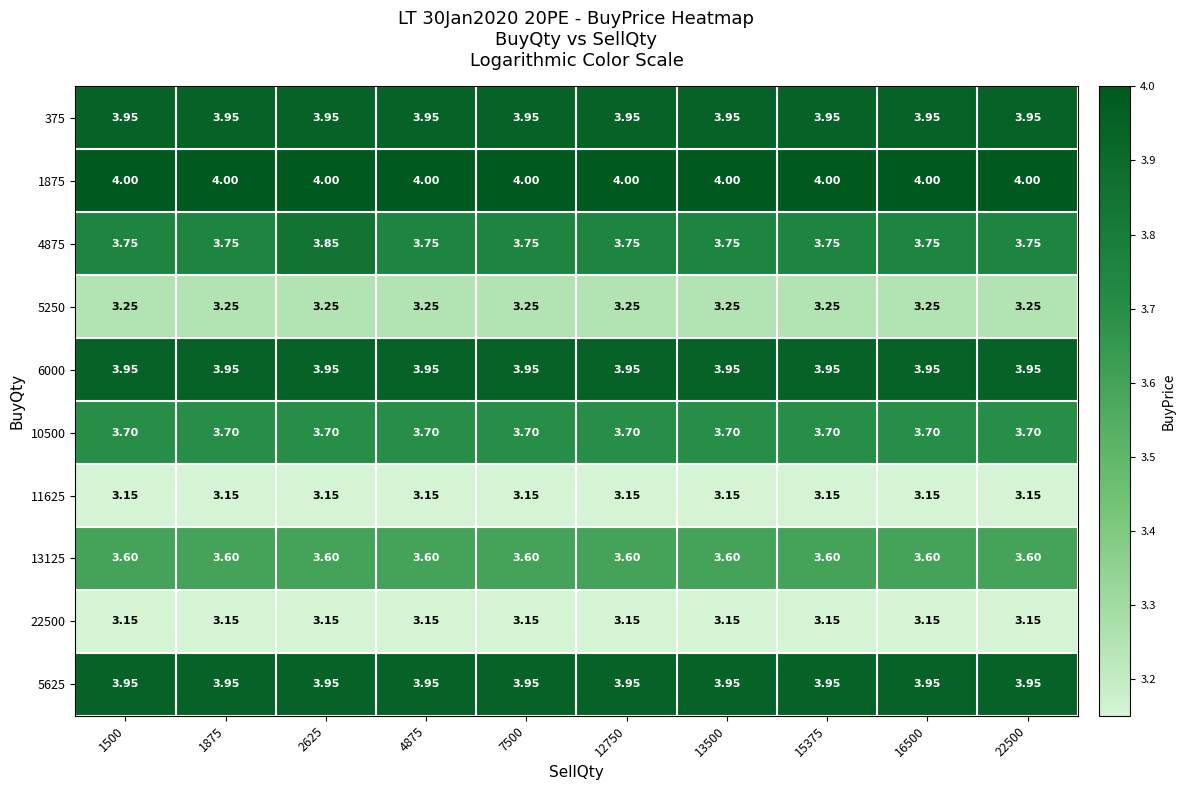

Is the value of 5625 at 15375 greater than the value of 4875 at 12750?

Yes